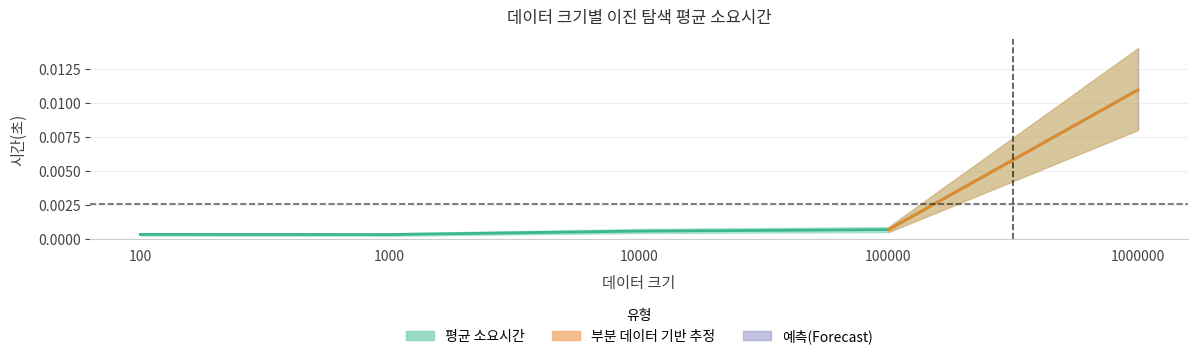

Rank the categories by value from lowest to highest.

1000, 100, 10000, 100000, 1000000